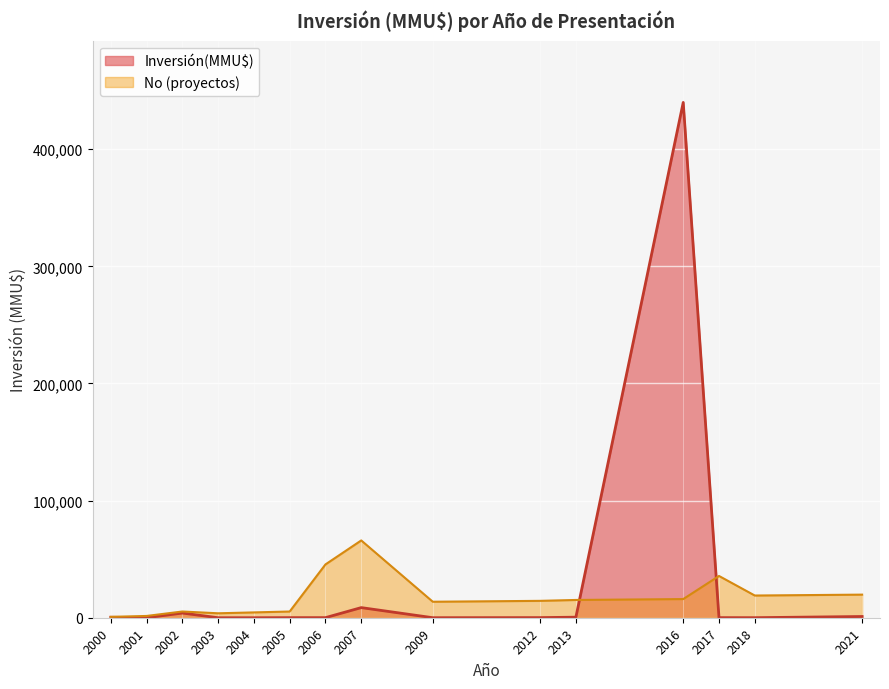

What is the sum of all values?

454948